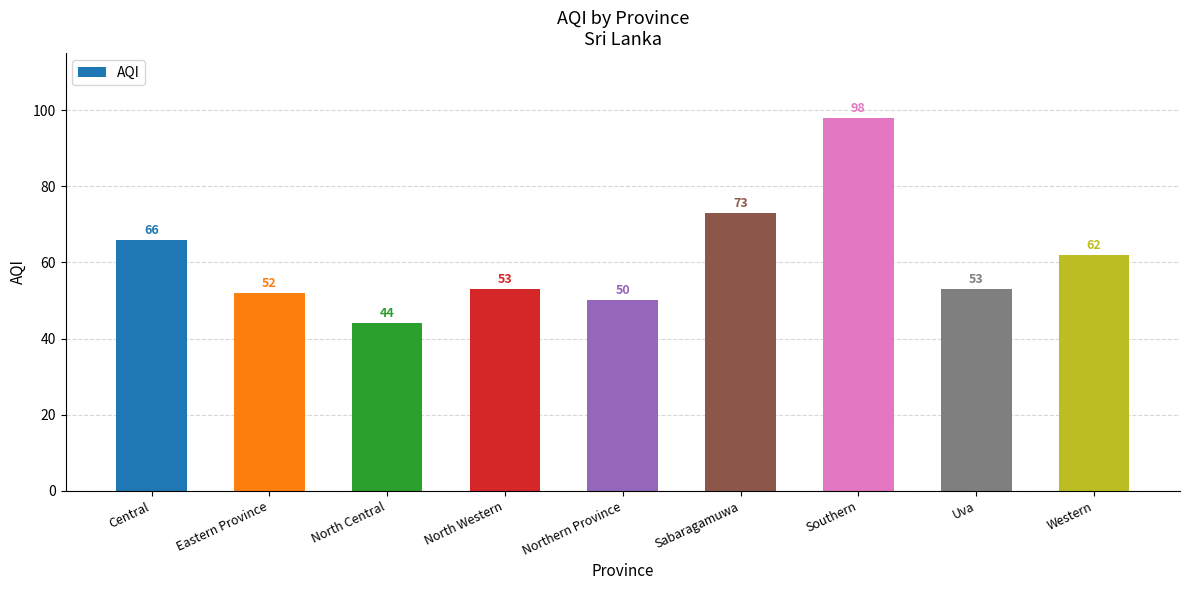

Is it true that the value at Northern Province is 13?

False